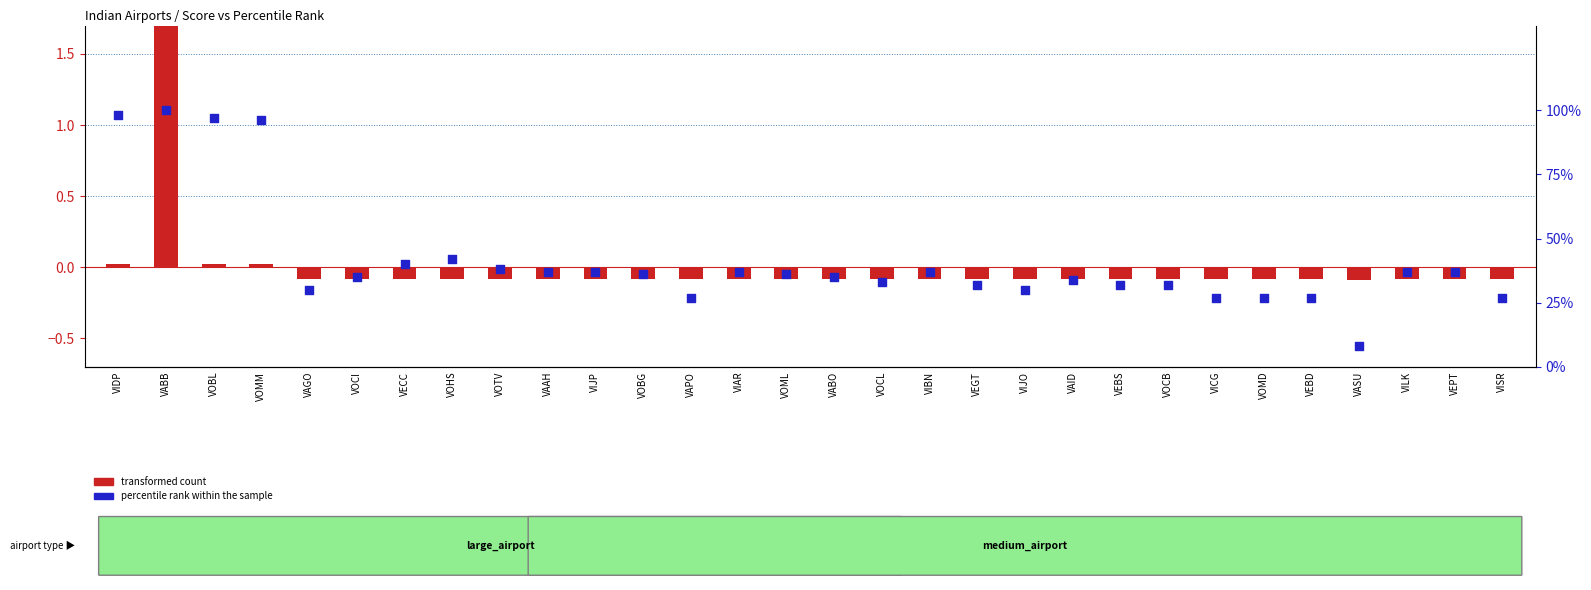

What are all the series names shown in the legend?

transformed count, percentile rank within the sample